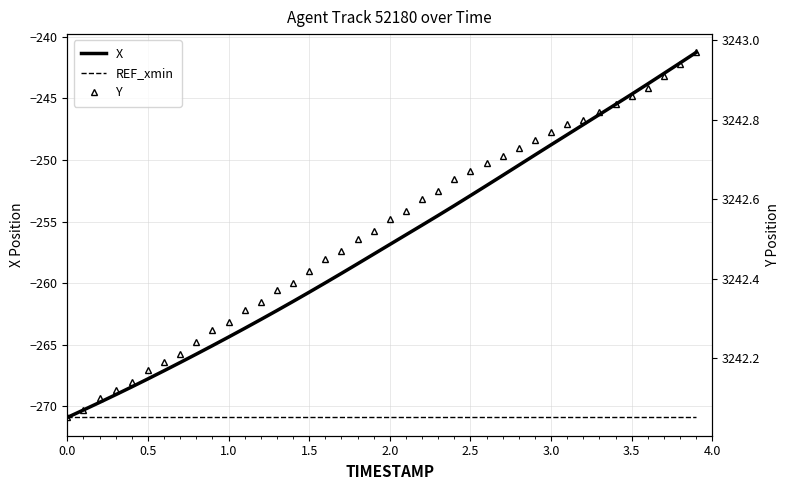

True or false: Y has more than 2 interior local peaks.

False